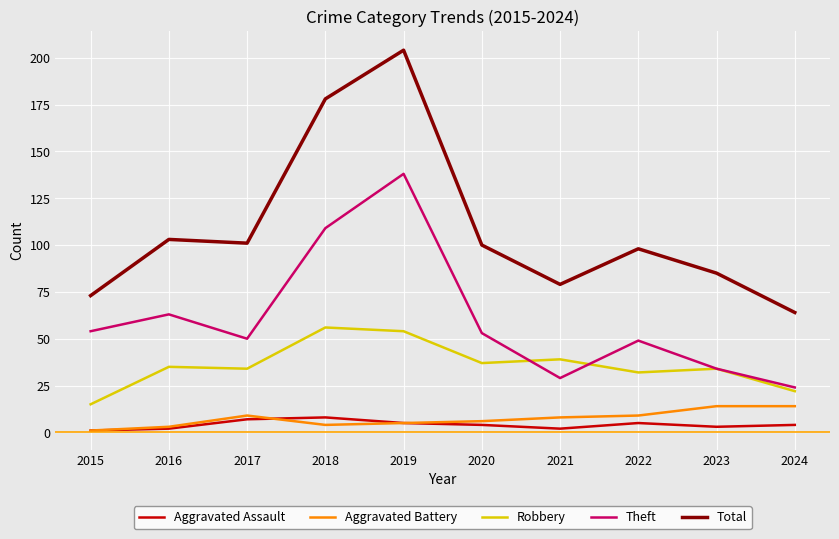

What is the difference between the maximum and minimum values in the Total series?

140